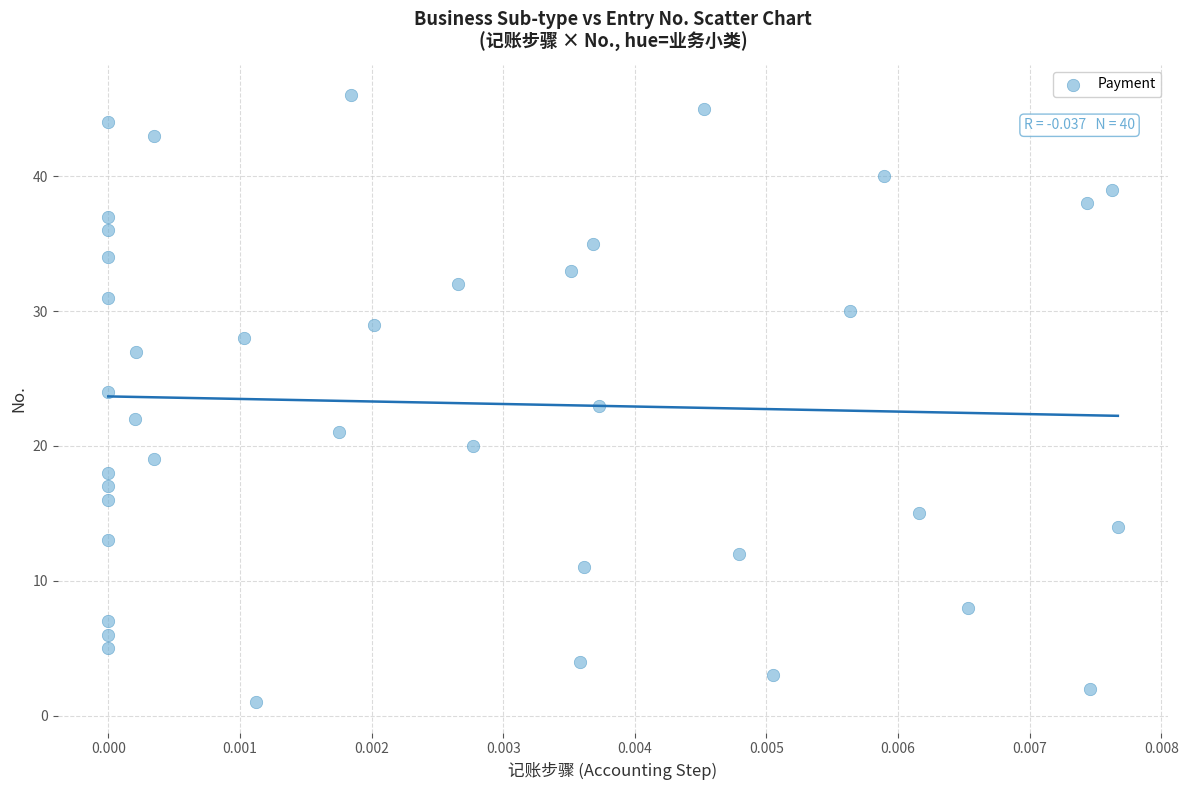

What is the range of Y values (max minus min)?

45